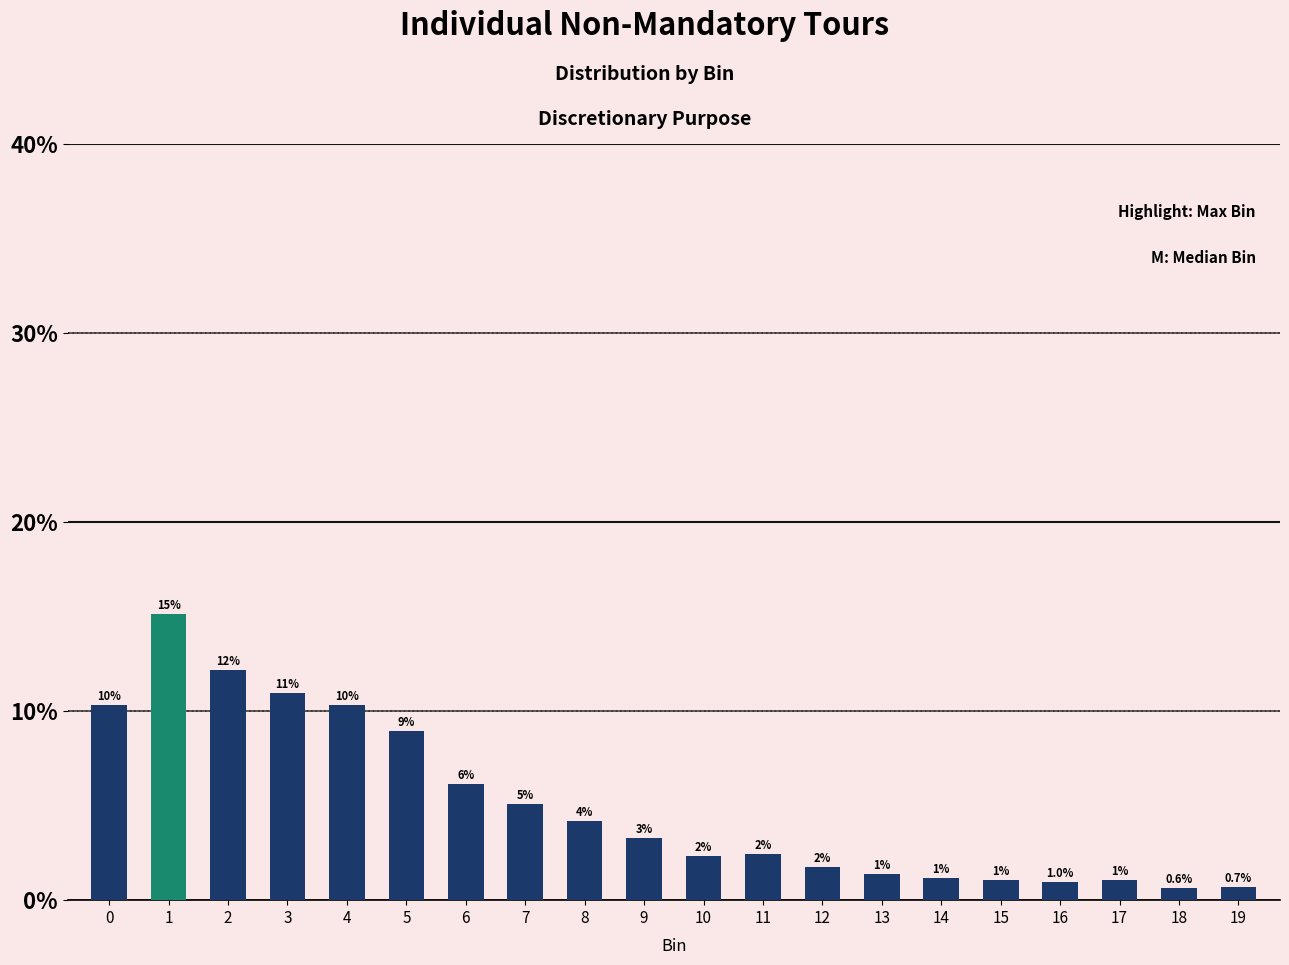

Which label corresponds to the smallest value in the chart?

18